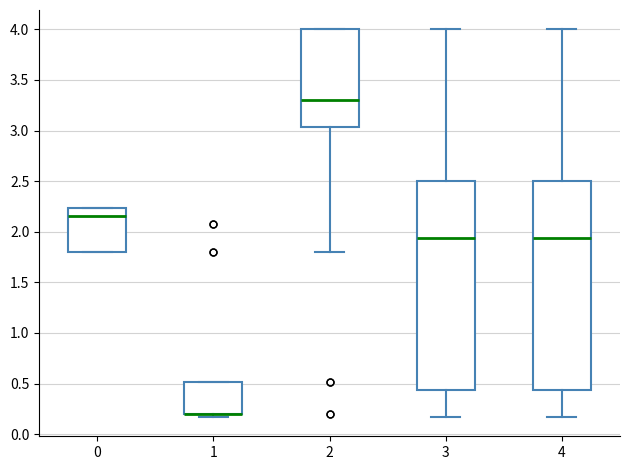

Reading left to right, read every box against the y-axis: the position of its median line, the range the box covers, and the ends of its whiskers. The values are not printed on the chart, so give them approximately, as read against the axis.

0: median 2.15, box 1.80 to 2.25, whiskers 1.80 to 2.25
1: median 0.20 (drawn on the box's lower edge), box 0.20 to 0.50, whiskers 0.15 to 0.50
2: median 3.30, box 3.05 to 4.00, whiskers 1.80 to 4.00
3: median 1.95, box 0.45 to 2.50, whiskers 0.15 to 4.00
4: median 1.95, box 0.45 to 2.50, whiskers 0.15 to 4.00